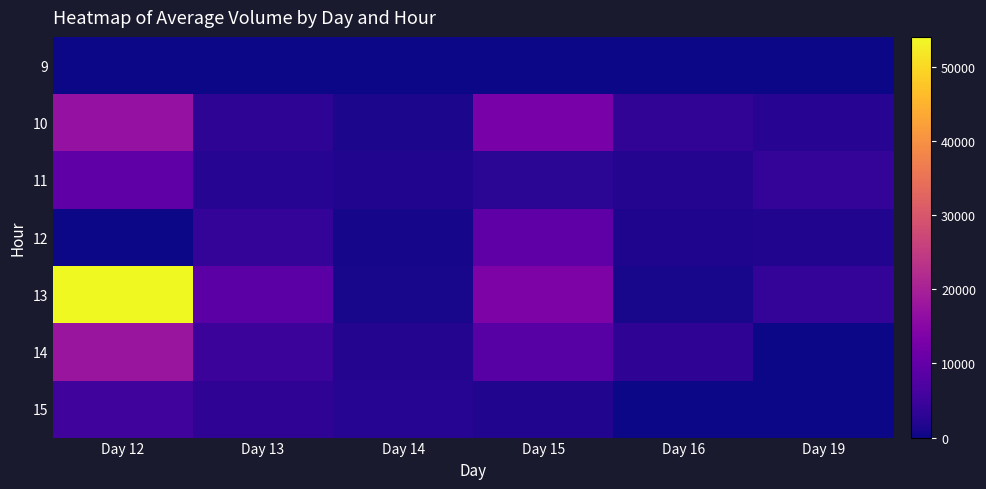

Count the number of data series in this chart.

7